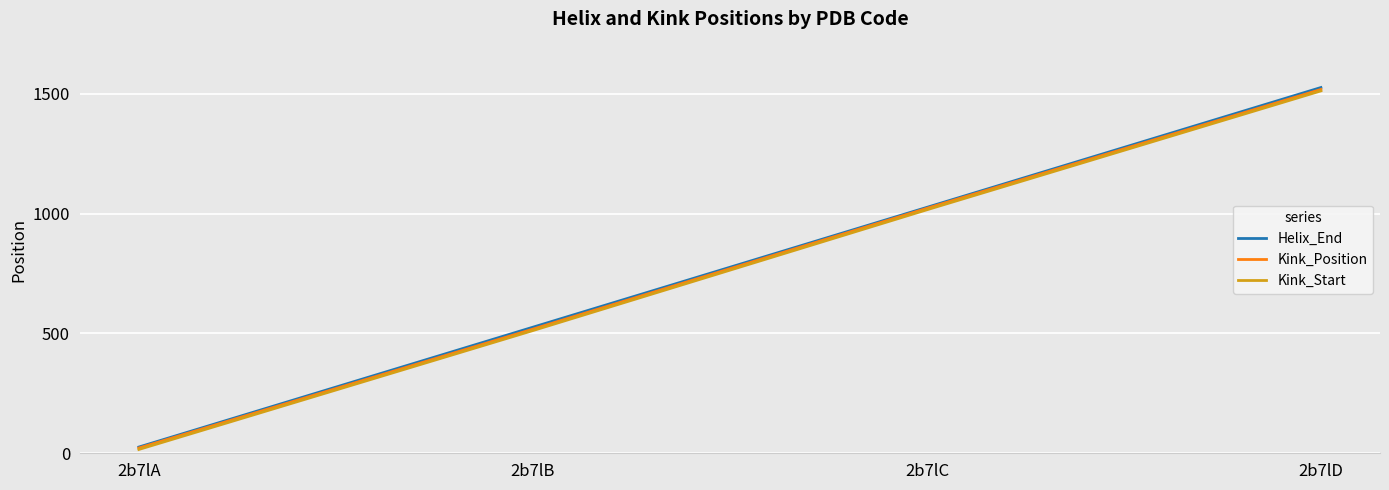

What is the highest value of the Kink_Position series?

1518